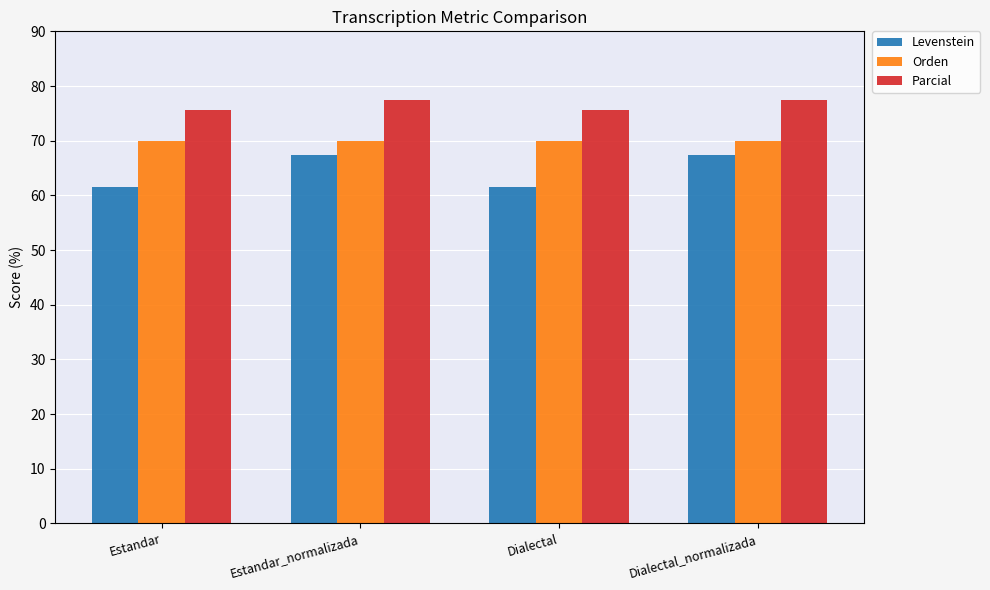

What is the highest value of the Parcial series?

77.5